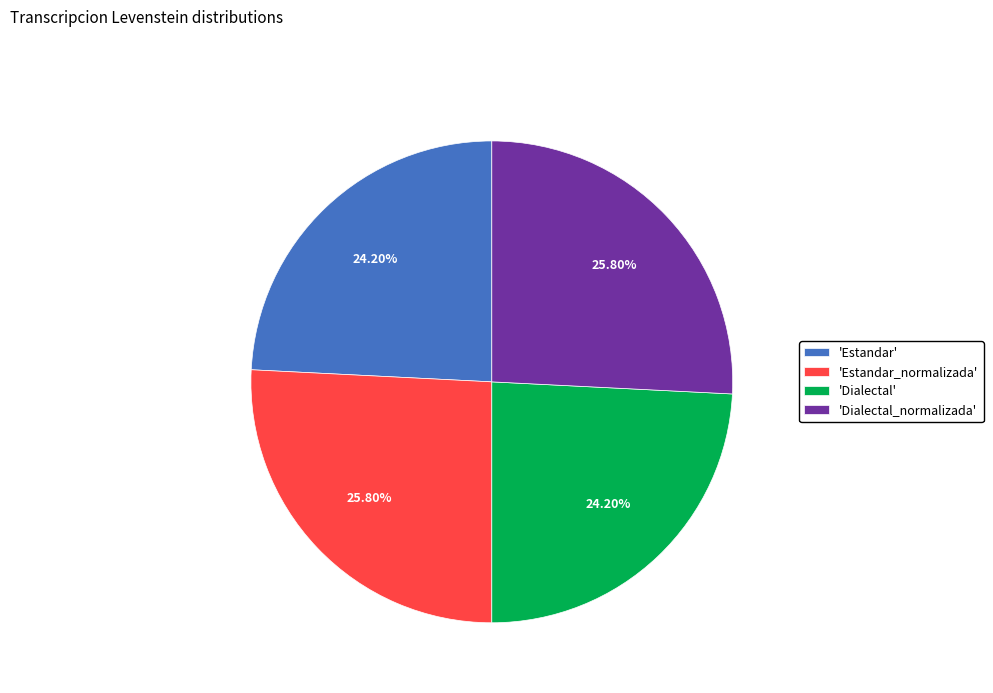

Is there any slice that represents more than half of the pie?

No